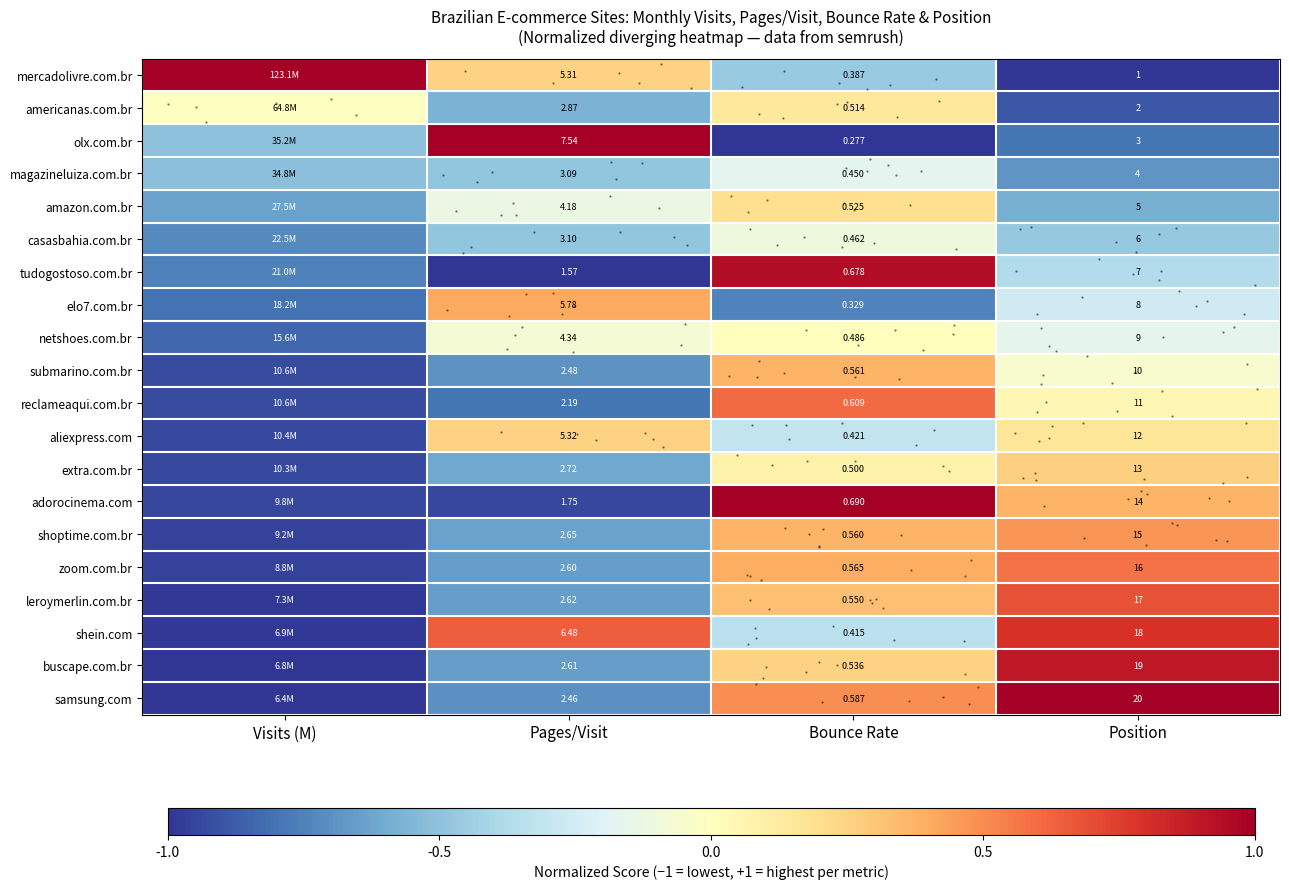

What is the difference between the maximum and minimum values in the adorocinema.com series?

1.9